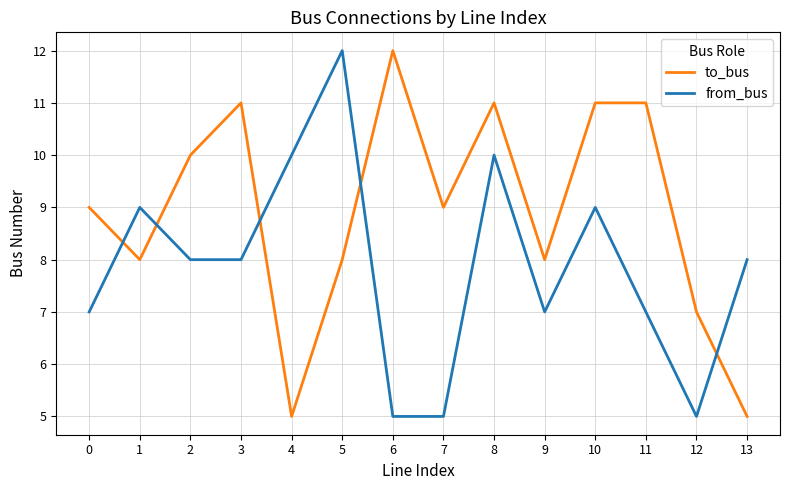

What is the spread (max minus min) of values at 7?

4